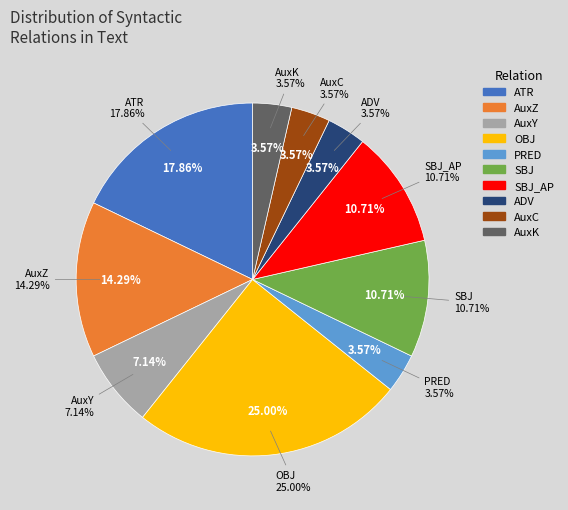

Does ATR account for over 50% of the chart?

No